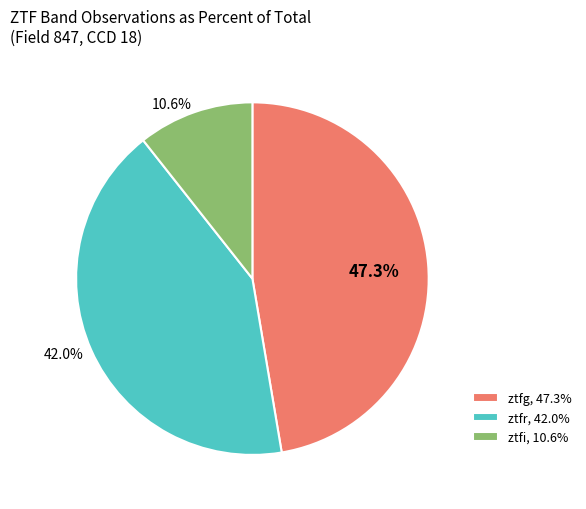

The ztfr slice represents 42% of the pie. True or false?

True